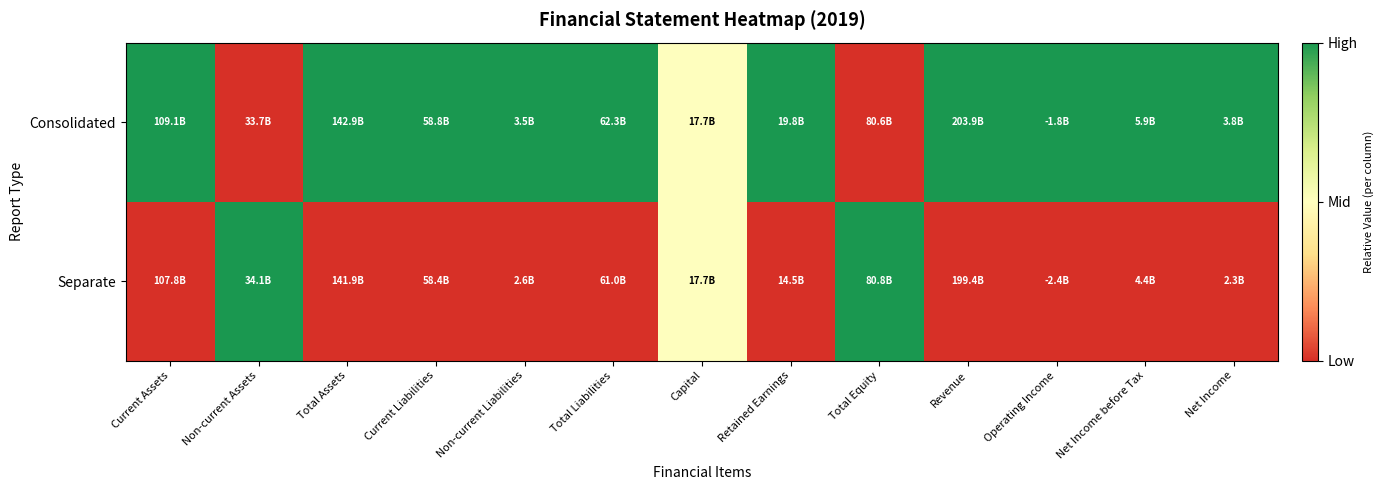

Which category has the highest value across all series?

Current Assets